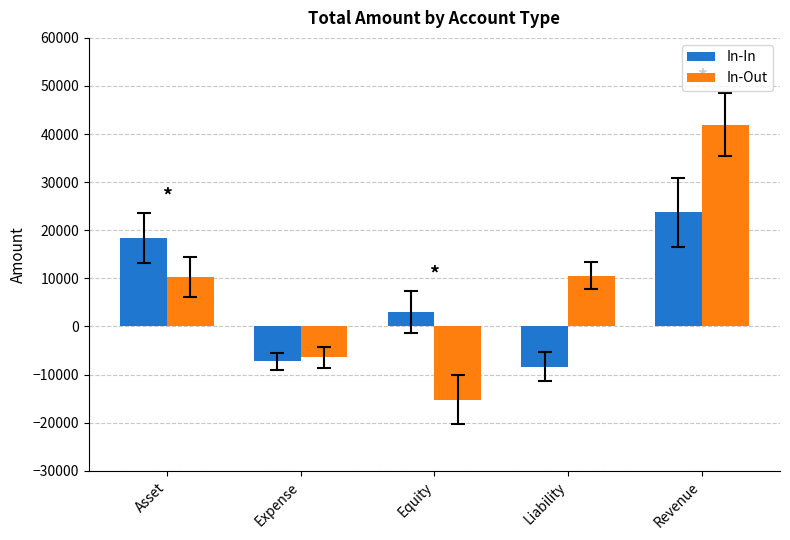

How many negative values does the In-Out series have?

2